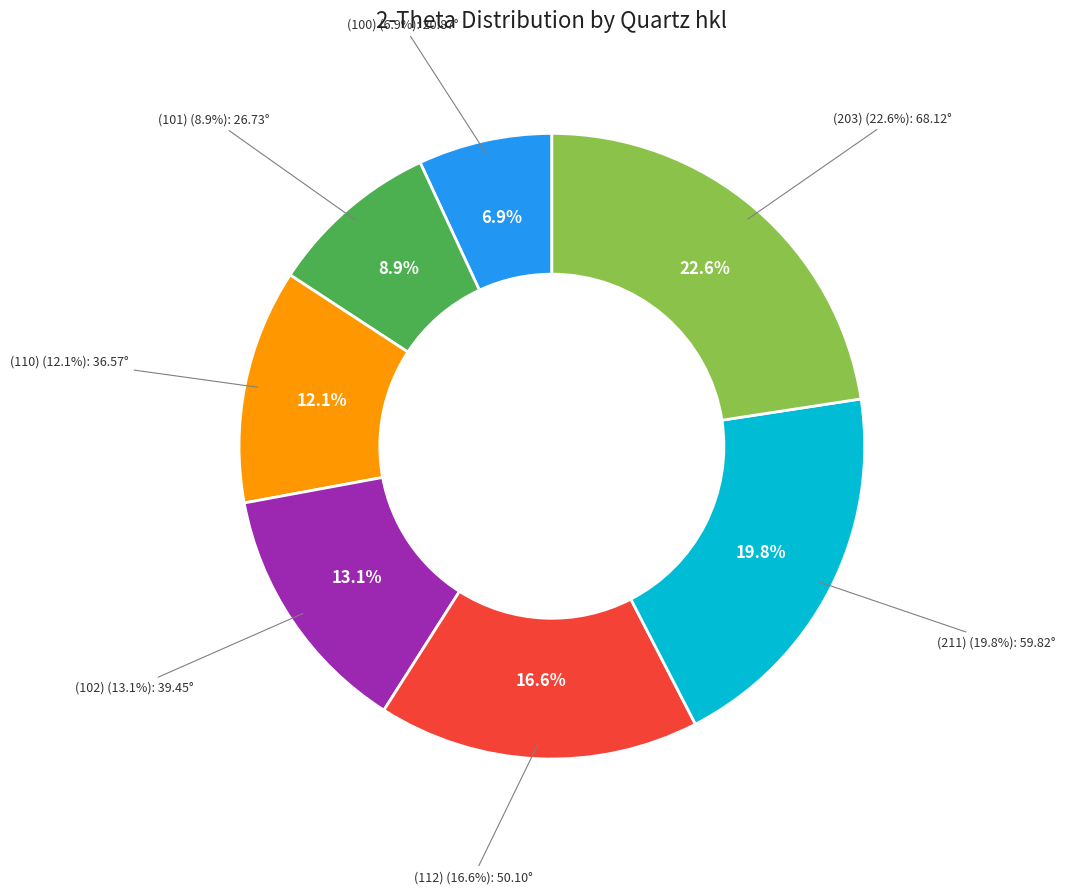

Does any single category account for the majority?

No